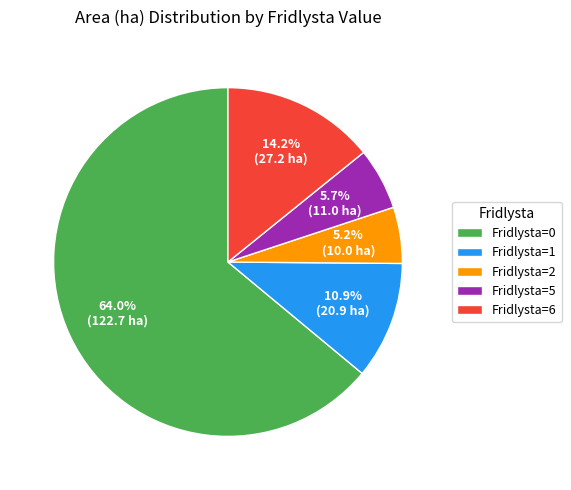

Which slice is the largest?

Fridlysta=0